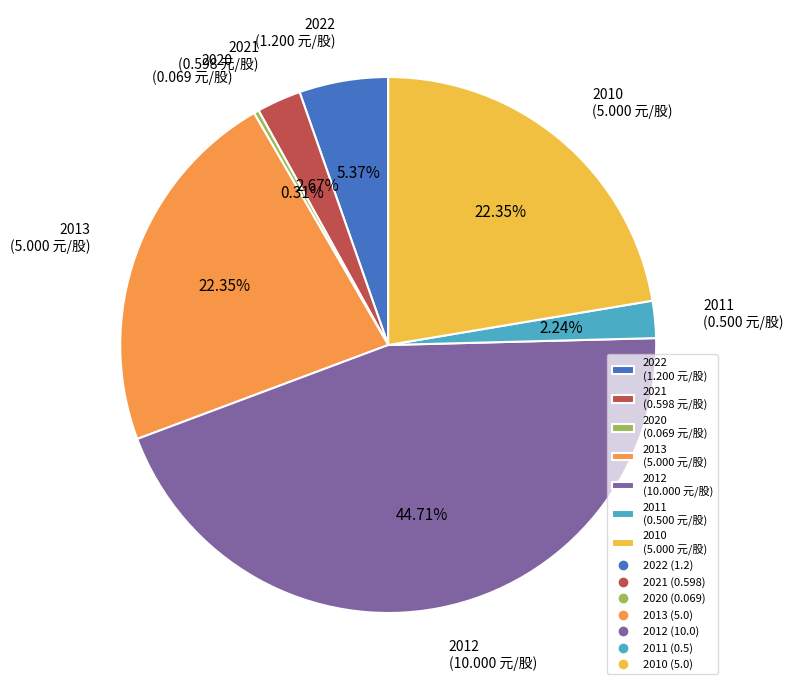

Which has a higher value, 2010 (5.000 元/股) or 2012 (10.000 元/股)?

2012 (10.000 元/股)